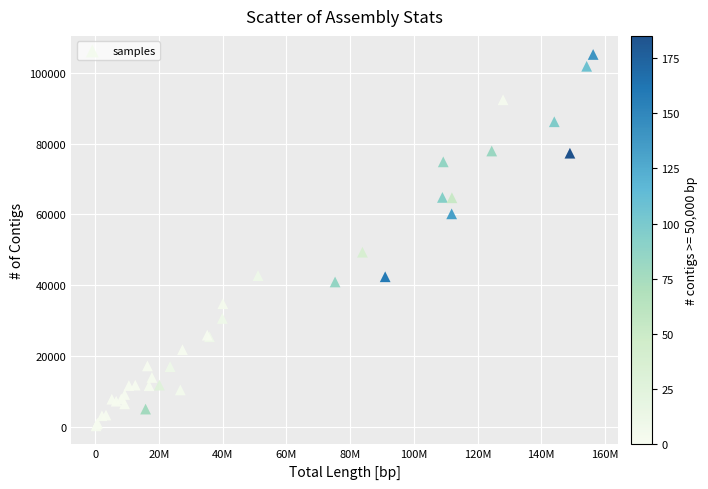

What Y value in the scatter plot is closest to 52726?

49322